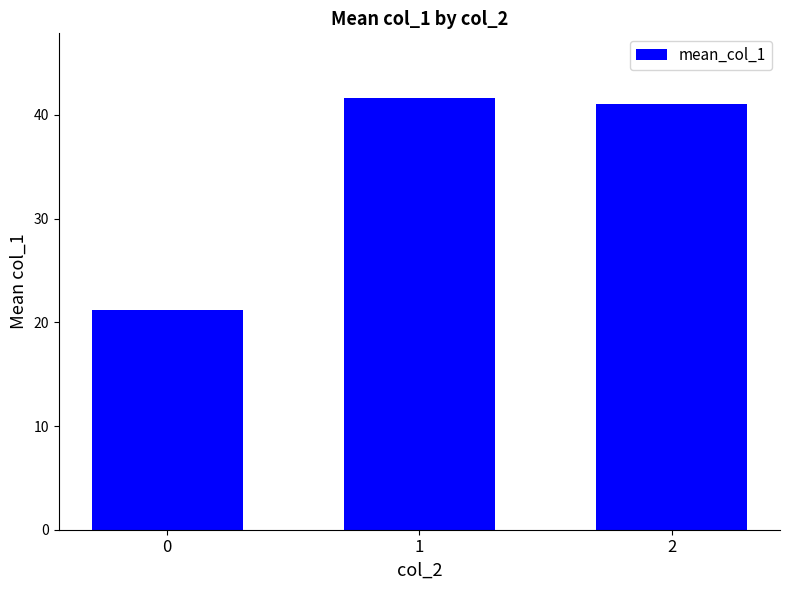

Which category has the highest value across all series?

1